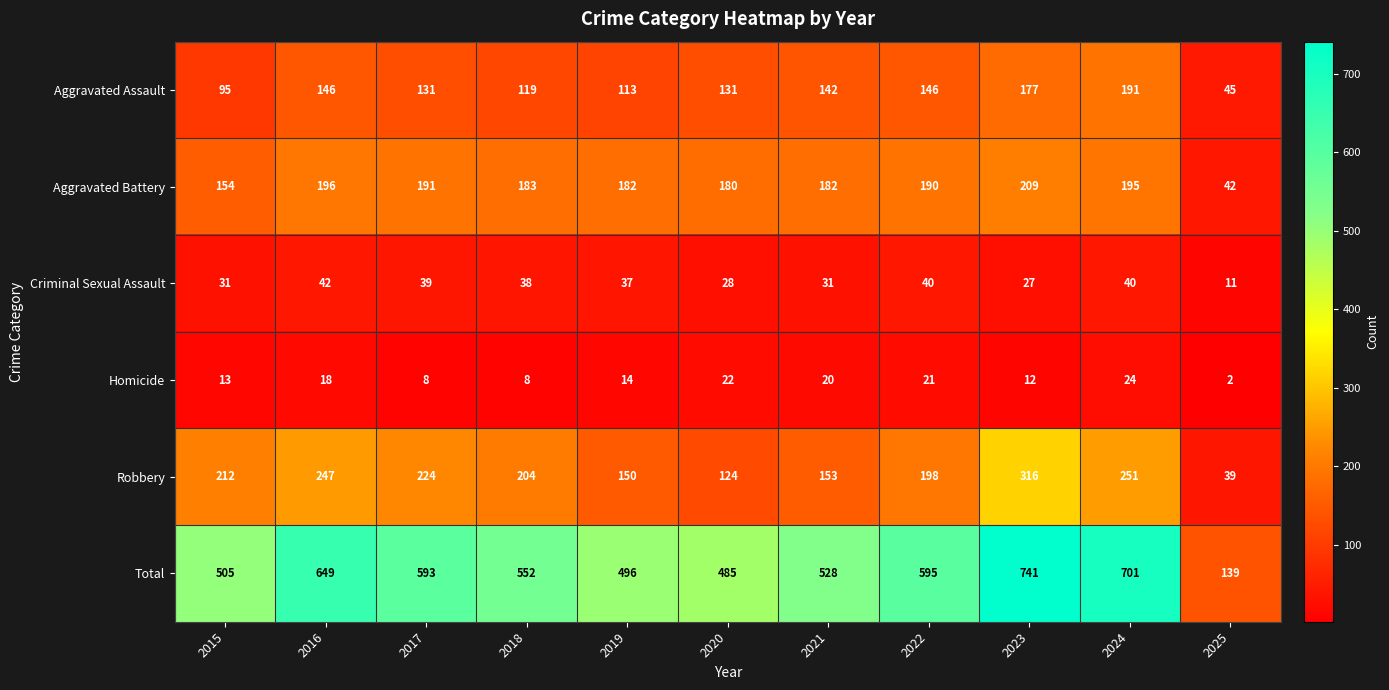

Between 2018 and 2021, which series saw the biggest shift?

Robbery